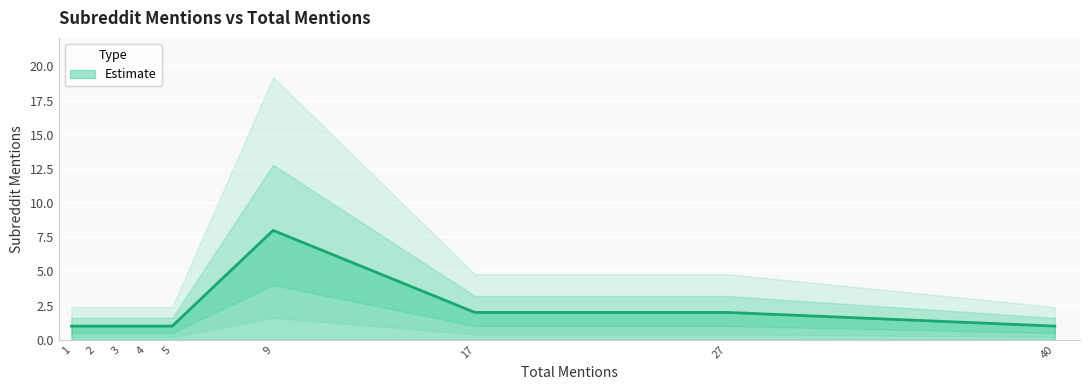

The chart shows a value of 1 at 40. True or false?

True